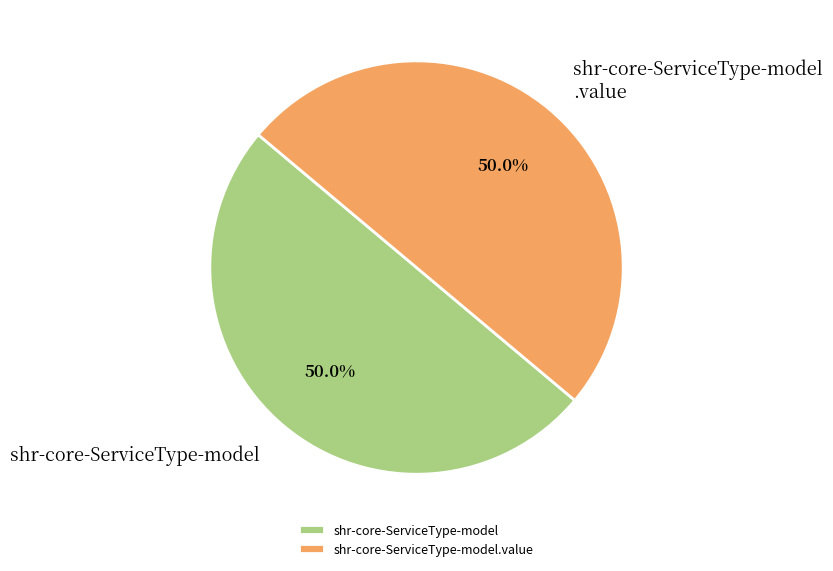

What is the total percentage of shr-core-ServiceType-model.value and shr-core-ServiceType-model?

100.0%